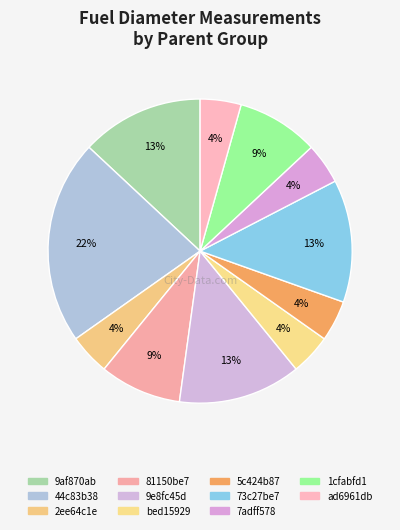

Count the number of slices in the pie.

11